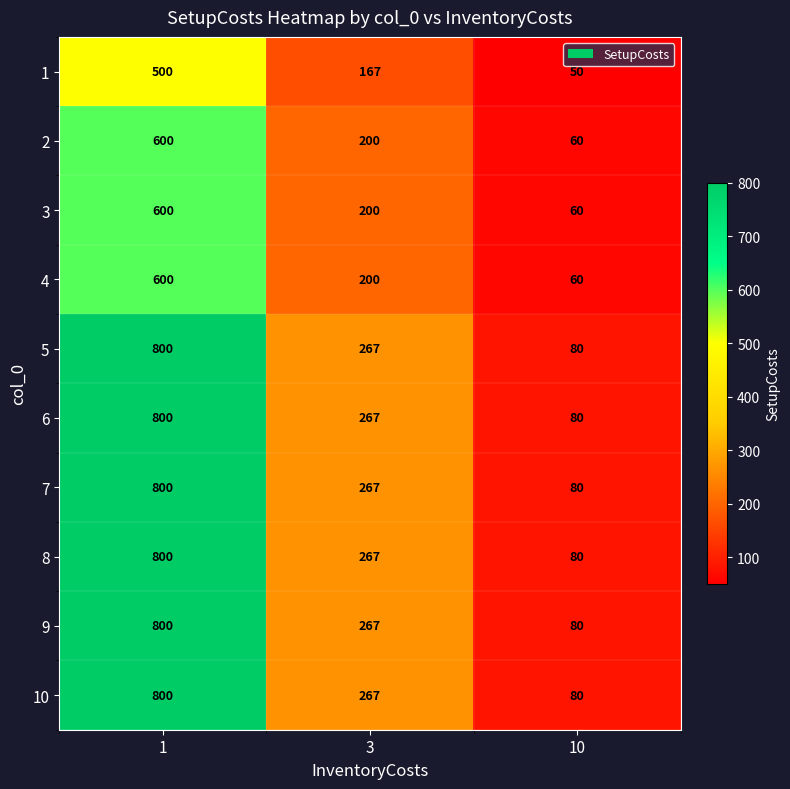

Reading left to right, extract all data points from this chart.

1: 1=500	3=167	10=50
2: 1=600	3=200	10=60
3: 1=600	3=200	10=60
4: 1=600	3=200	10=60
5: 1=800	3=267	10=80
6: 1=800	3=267	10=80
7: 1=800	3=267	10=80
8: 1=800	3=267	10=80
9: 1=800	3=267	10=80
10: 1=800	3=267	10=80